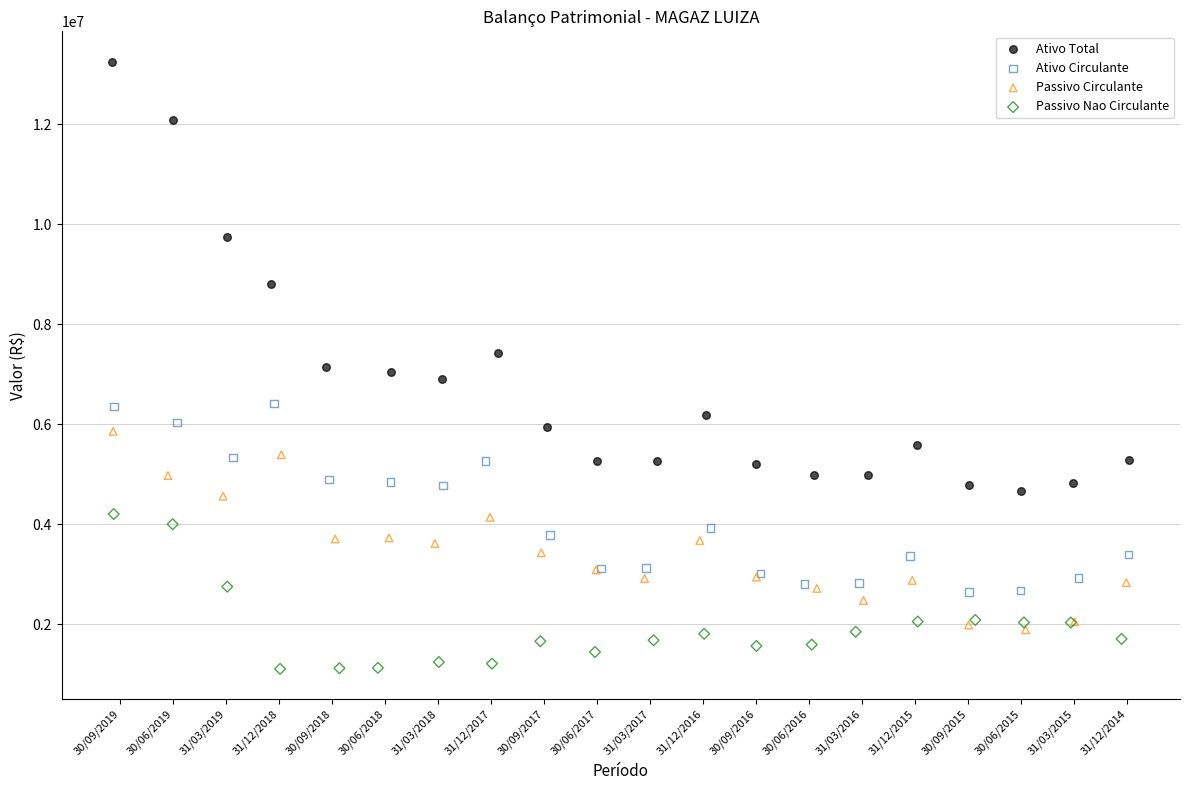

Which series reaches the maximum Y coordinate?

Ativo Total